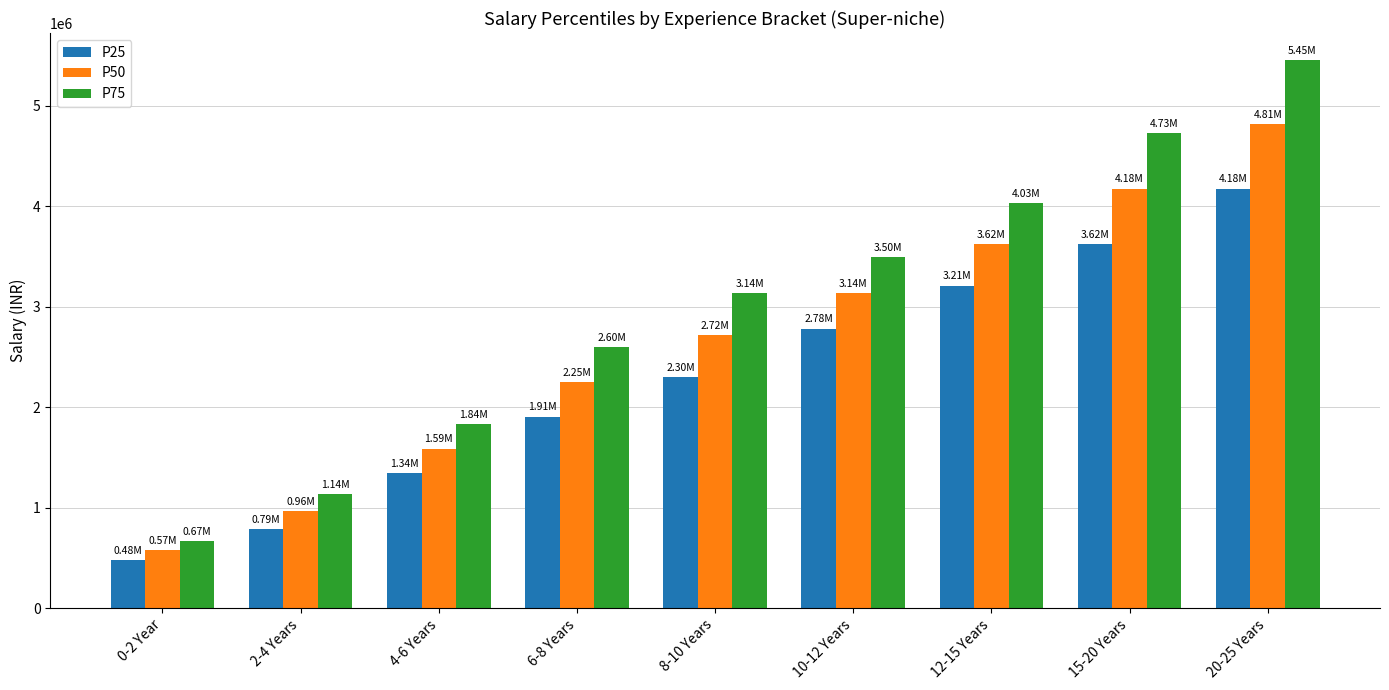

What is the difference between the P50 values at 0-2 Year and 12-15 Years?

3047075